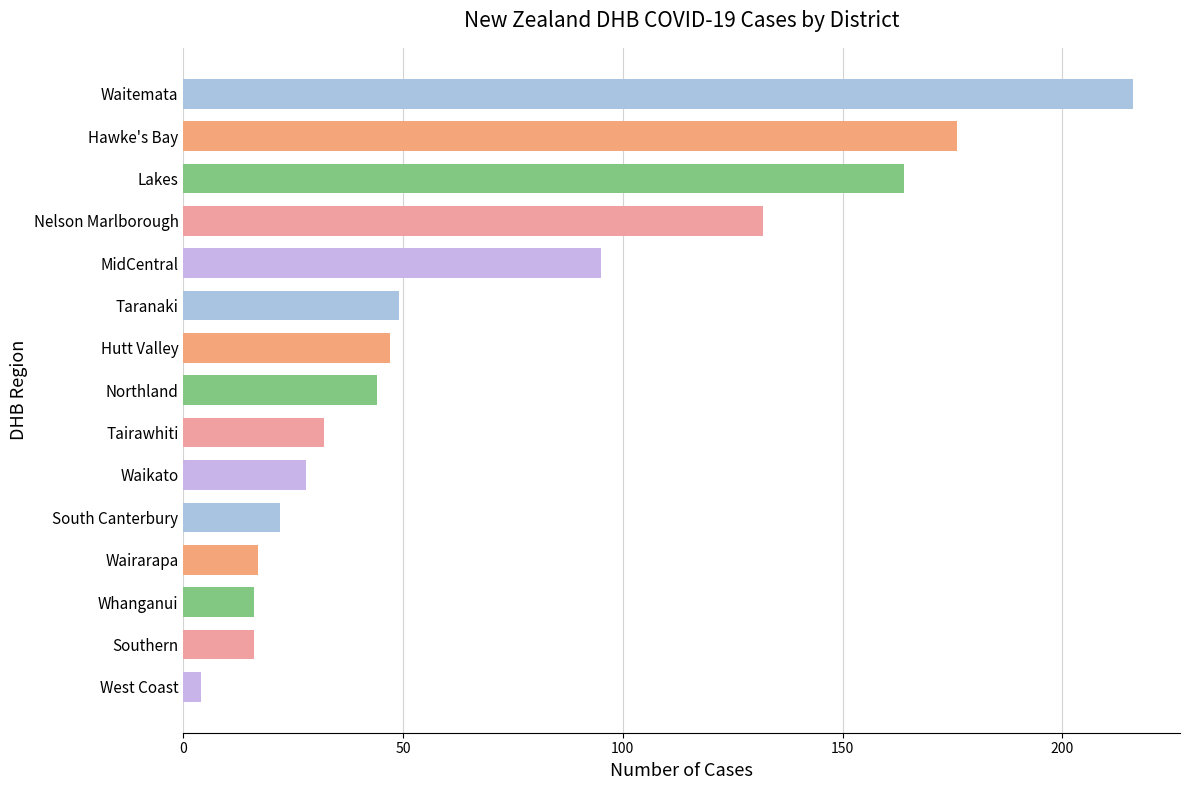

Approximately how many times larger is the value at Waitemata compared to Nelson Marlborough?

1.6